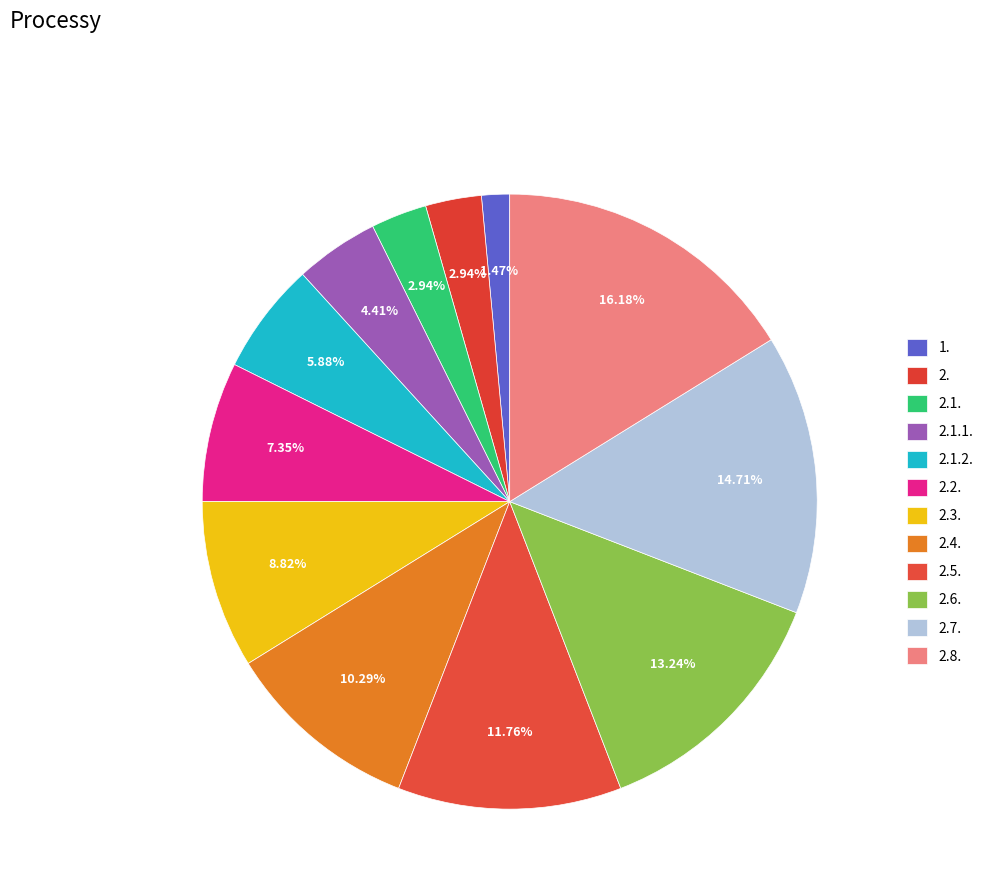

How many slices are in this pie chart?

12